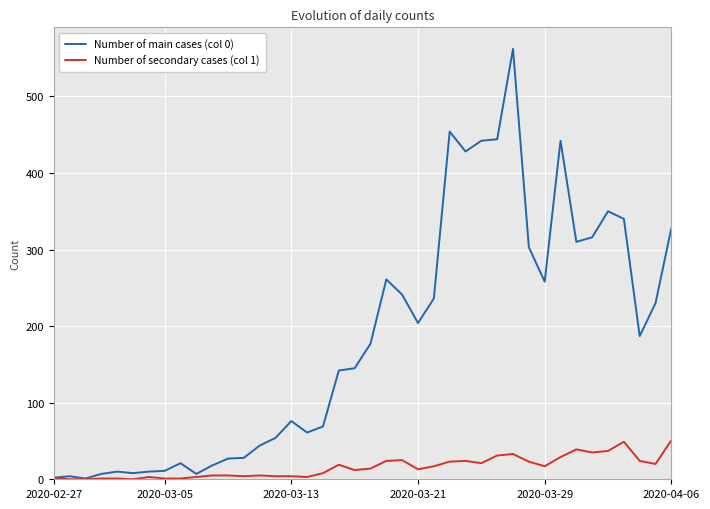

Which series has the largest total across all categories?

Number of main cases (col 0)